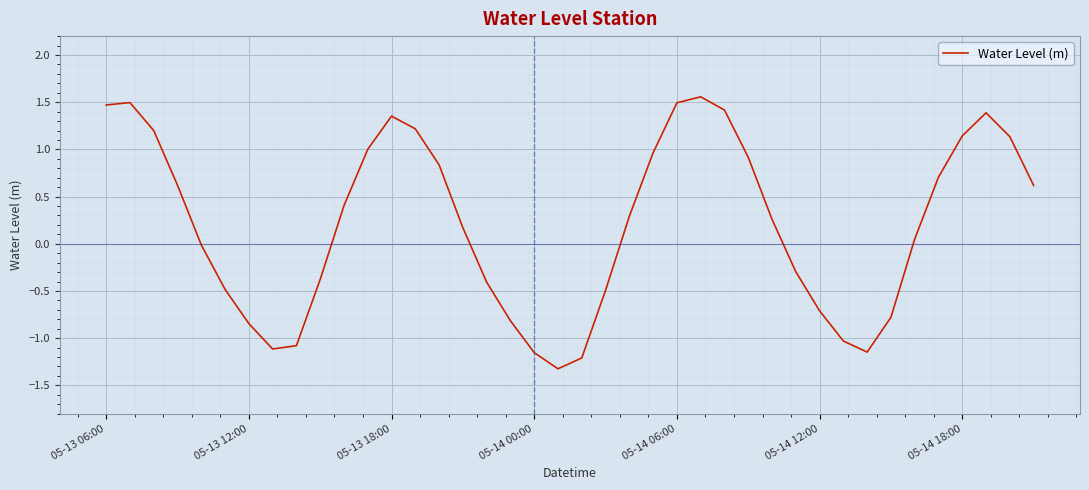

What is the difference between the maximum and minimum values?

2.9